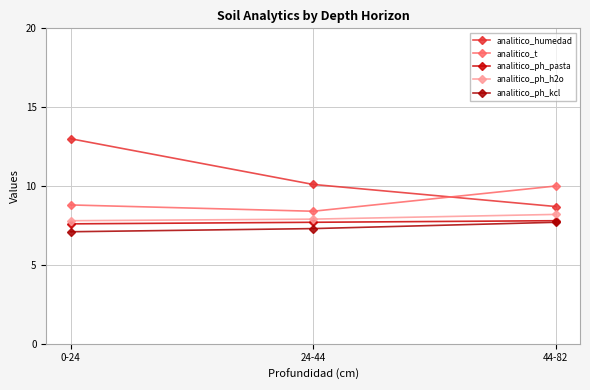

What is the sum of all analitico_t values?

27.2